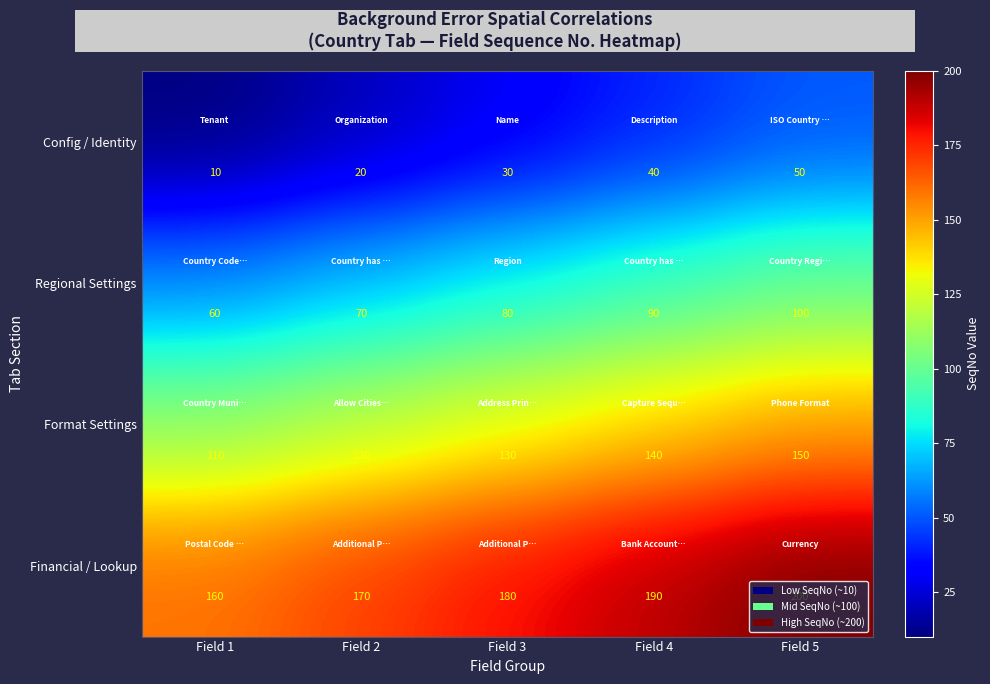

What is the maximum value shown in the chart?

200